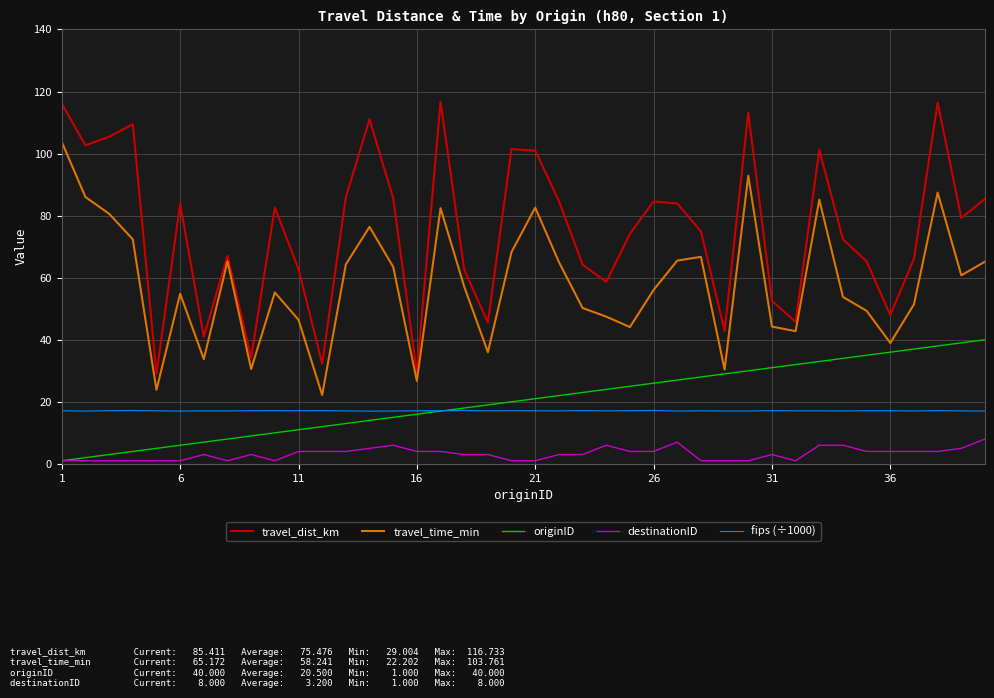

How many categories are shown in the chart?

40